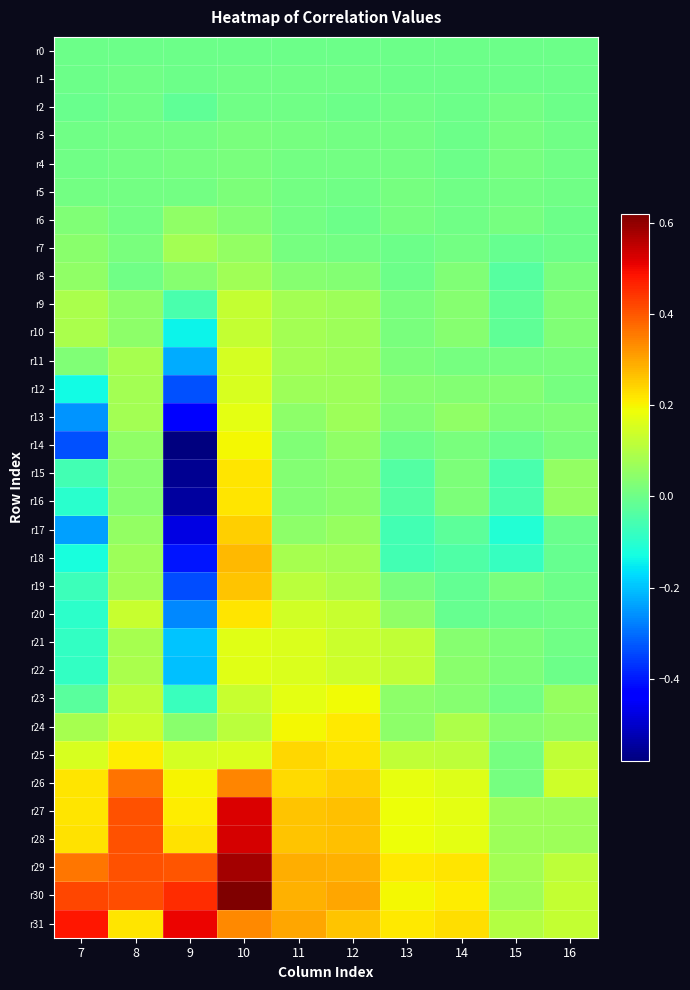

Reading left to right, transcribe all the data shown in this chart.

r0: 7=0.0	8=0.0	9=0.0	10=0.0	11=0.0	12=0.0	13=0.0	14=0.0	15=0.0	16=0.0
r1: 7=-0.0	8=0.0	9=0.0	10=0.0	11=0.0	12=0.0	13=0.0	14=-0.0	15=0.0	16=-0.0
r2: 7=-0.0	8=0.0	9=-0.0	10=0.0	11=0.0	12=0.0	13=0.0	14=-0.0	15=0.0	16=0.0
r3: 7=0.0	8=0.0	9=0.0	10=0.0	11=0.0	12=0.0	13=0.0	14=0.0	15=0.0	16=0.0
r4: 7=0.0	8=0.0	9=0.0	10=0.0	11=0.0	12=0.0	13=0.0	14=0.0	15=0.0	16=0.0
r5: 7=0.0	8=0.0	9=0.0	10=0.0	11=0.0	12=0.0	13=0.0	14=0.0	15=0.0	16=0.0
r6: 7=0.0	8=0.0	9=0.1	10=0.0	11=0.0	12=0.0	13=0.0	14=0.0	15=0.0	16=-0.0
r7: 7=0.0	8=0.0	9=0.1	10=0.1	11=0.0	12=0.0	13=0.0	14=0.0	15=-0.0	16=-0.0
r8: 7=0.0	8=0.0	9=0.0	10=0.1	11=0.0	12=0.0	13=-0.0	14=0.0	15=-0.0	16=0.0
r9: 7=0.1	8=0.0	9=-0.1	10=0.1	11=0.1	12=0.1	13=0.0	14=0.0	15=-0.0	16=0.0
r10: 7=0.1	8=0.0	9=-0.1	10=0.1	11=0.1	12=0.1	13=0.0	14=0.0	15=-0.0	16=0.0
r11: 7=0.0	8=0.1	9=-0.2	10=0.2	11=0.1	12=0.1	13=0.0	14=0.0	15=0.0	16=0.0
r12: 7=-0.1	8=0.1	9=-0.3	10=0.2	11=0.1	12=0.1	13=0.0	14=0.0	15=0.0	16=0.0
r13: 7=-0.3	8=0.1	9=-0.4	10=0.2	11=0.0	12=0.1	13=0.0	14=0.0	15=0.0	16=0.0
r14: 7=-0.3	8=0.1	9=-0.6	10=0.2	11=0.0	12=0.0	13=-0.0	14=0.0	15=-0.0	16=0.0
r15: 7=-0.1	8=0.0	9=-0.6	10=0.2	11=0.0	12=0.0	13=-0.0	14=0.0	15=-0.1	16=0.1
r16: 7=-0.1	8=0.0	9=-0.5	10=0.2	11=0.0	12=0.0	13=-0.0	14=0.0	15=-0.1	16=0.1
r17: 7=-0.2	8=0.1	9=-0.5	10=0.2	11=0.0	12=0.1	13=-0.1	14=-0.0	15=-0.1	16=-0.0
r18: 7=-0.1	8=0.1	9=-0.4	10=0.3	11=0.1	12=0.1	13=-0.1	14=-0.0	15=-0.1	16=-0.0
r19: 7=-0.1	8=0.1	9=-0.3	10=0.3	11=0.1	12=0.1	13=0.0	14=-0.0	15=0.0	16=-0.0
r20: 7=-0.1	8=0.1	9=-0.3	10=0.2	11=0.1	12=0.1	13=0.1	14=-0.0	15=0.0	16=0.0
r21: 7=-0.1	8=0.1	9=-0.2	10=0.2	11=0.2	12=0.1	13=0.1	14=0.0	15=0.0	16=0.0
r22: 7=-0.1	8=0.1	9=-0.2	10=0.2	11=0.2	12=0.1	13=0.1	14=0.0	15=0.0	16=0.0
r23: 7=-0.0	8=0.1	9=-0.1	10=0.1	11=0.2	12=0.2	13=0.0	14=0.0	15=0.0	16=0.1
r24: 7=0.1	8=0.1	9=0.0	10=0.1	11=0.2	12=0.2	13=0.0	14=0.1	15=0.0	16=0.1
r25: 7=0.2	8=0.2	9=0.1	10=0.2	11=0.2	12=0.2	13=0.1	14=0.1	15=0.0	16=0.1
r26: 7=0.2	8=0.4	9=0.2	10=0.3	11=0.2	12=0.2	13=0.2	14=0.2	15=0.0	16=0.1
r27: 7=0.2	8=0.4	9=0.2	10=0.5	11=0.3	12=0.3	13=0.2	14=0.2	15=0.1	16=0.1
r28: 7=0.2	8=0.4	9=0.2	10=0.5	11=0.3	12=0.3	13=0.2	14=0.2	15=0.1	16=0.1
r29: 7=0.4	8=0.4	9=0.4	10=0.6	11=0.3	12=0.3	13=0.2	14=0.2	15=0.1	16=0.1
r30: 7=0.4	8=0.4	9=0.5	10=0.6	11=0.3	12=0.3	13=0.2	14=0.2	15=0.1	16=0.1
r31: 7=0.5	8=0.2	9=0.5	10=0.3	11=0.3	12=0.3	13=0.2	14=0.2	15=0.1	16=0.1